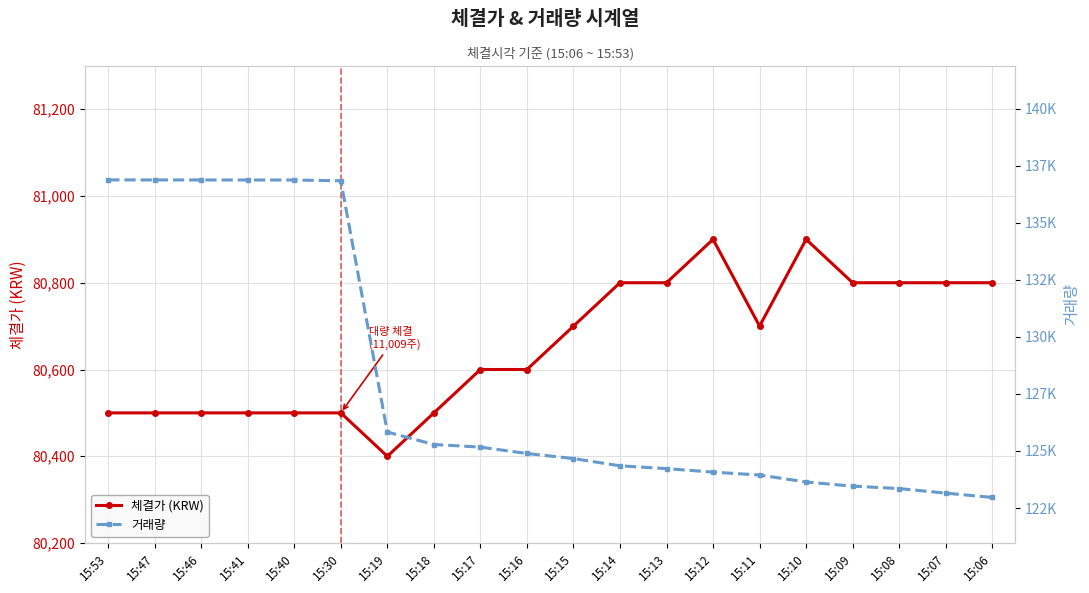

What is the sum of all 체결가 (KRW) values?

1613100